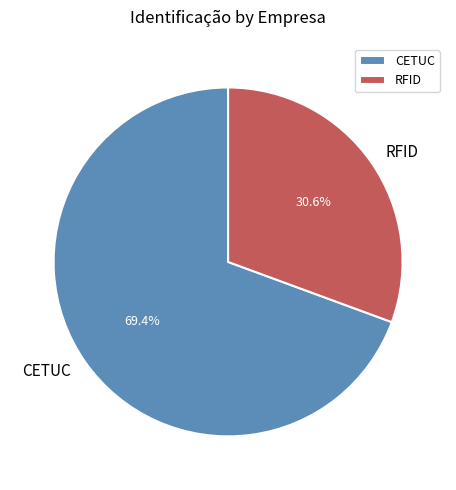

To the nearest percent, what percentage of the pie is RFID?

31%